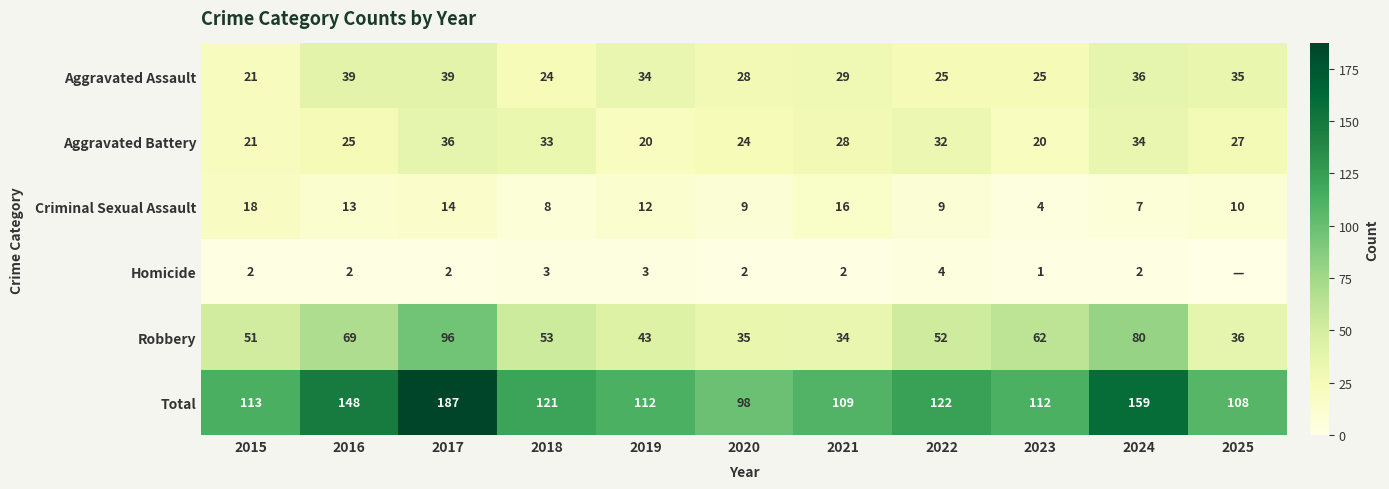

What is the average value of the Criminal Sexual Assault series?

11